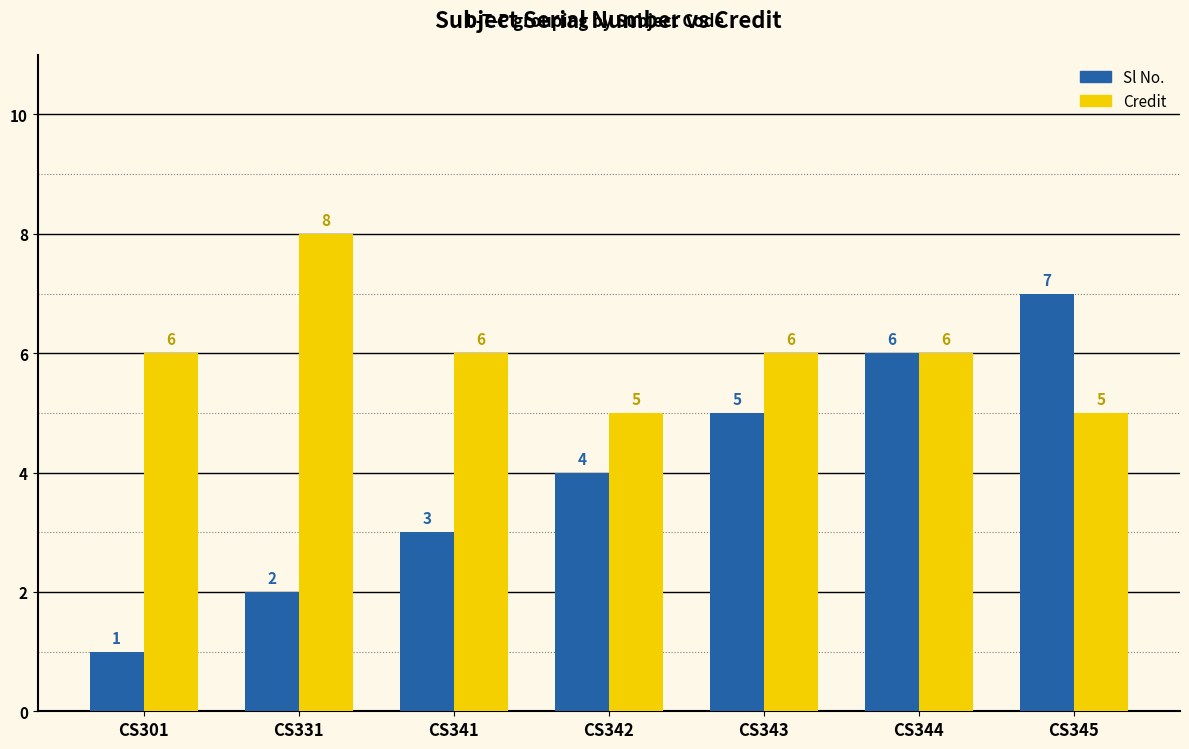

How many series are shown in this chart?

2